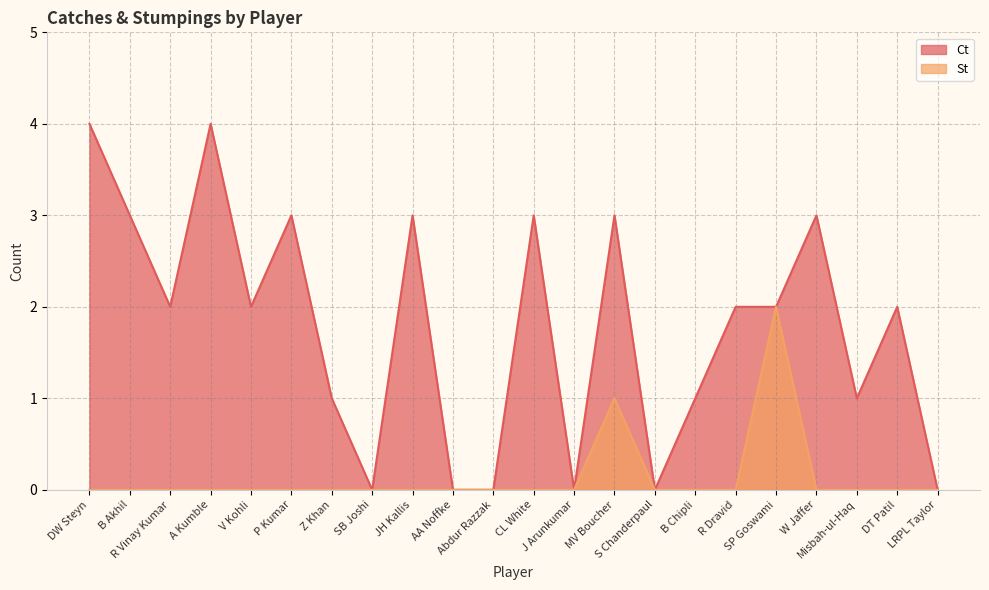

Between AA Noffke and A Kumble, which is larger?

A Kumble